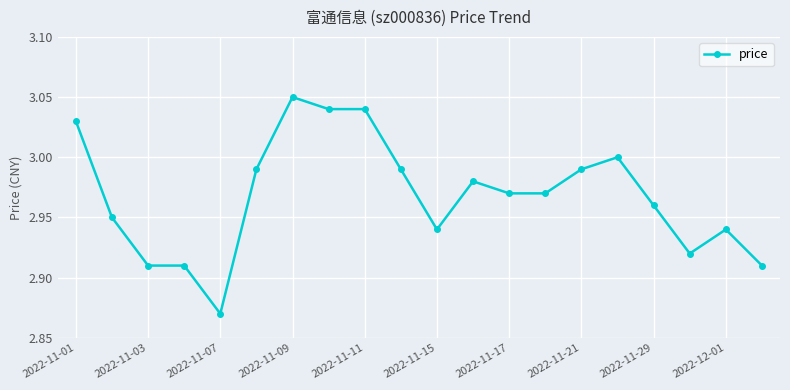

What is the sum of all values?

59.4